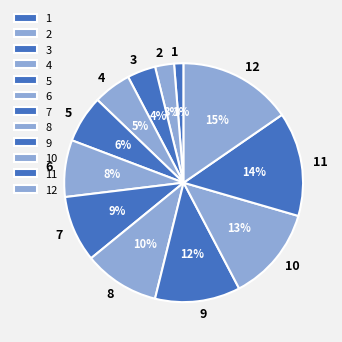

Is the sum of 11 and 9 greater than half?

No